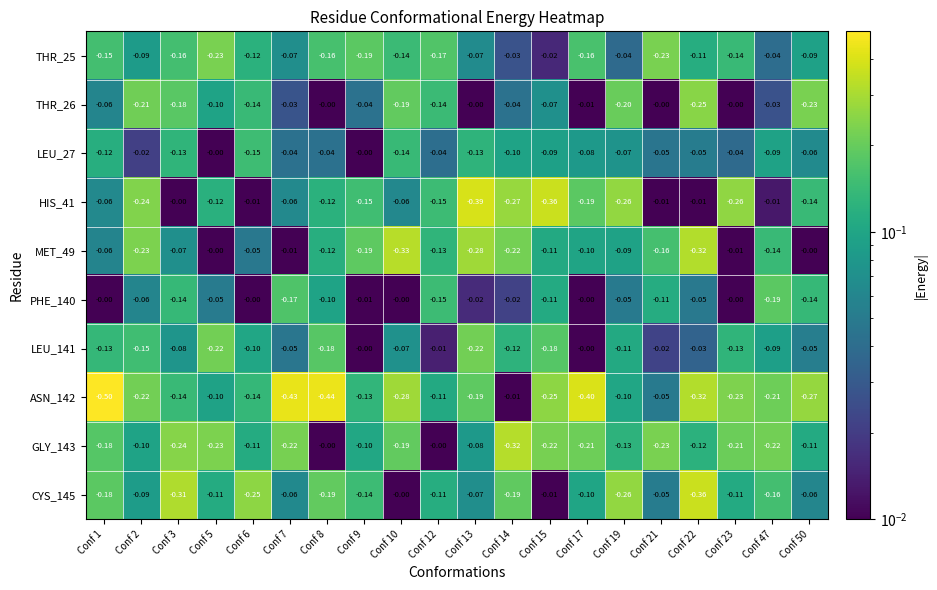

Is the value of MET_49 at Conf 8 greater than the value of HIS_41 at Conf 22?

No